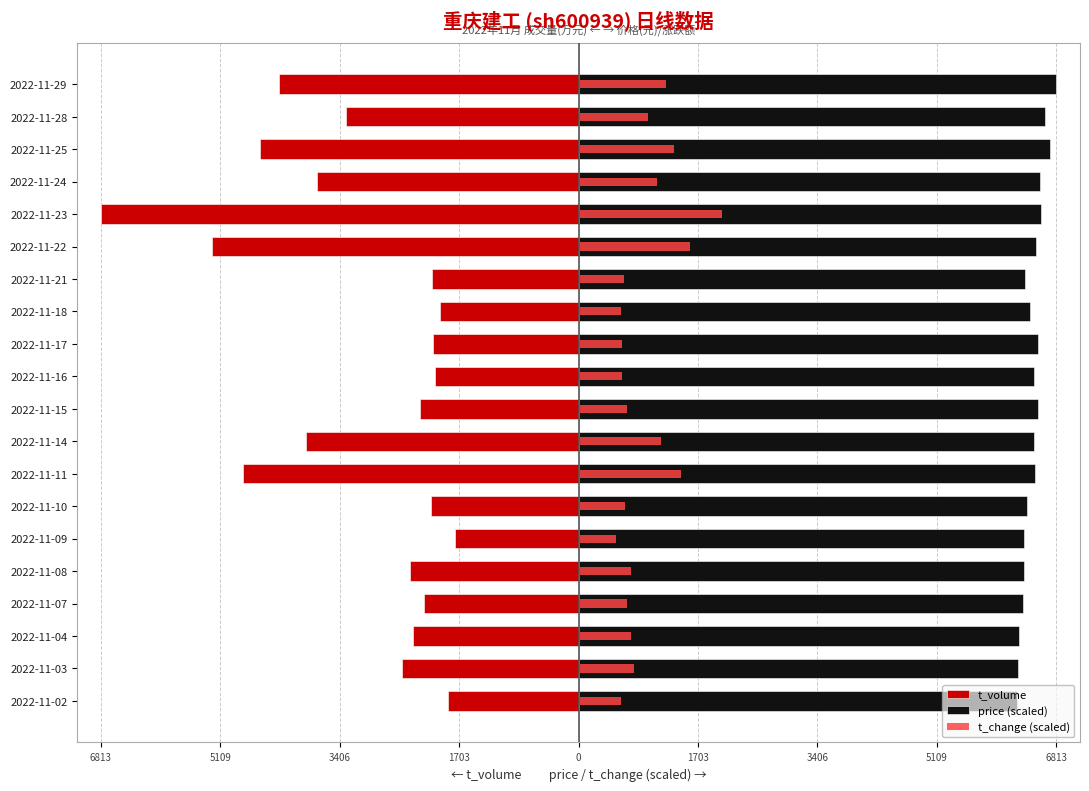

What is the value of the t_change (scaled) bar at the 11th from the left?

623.9